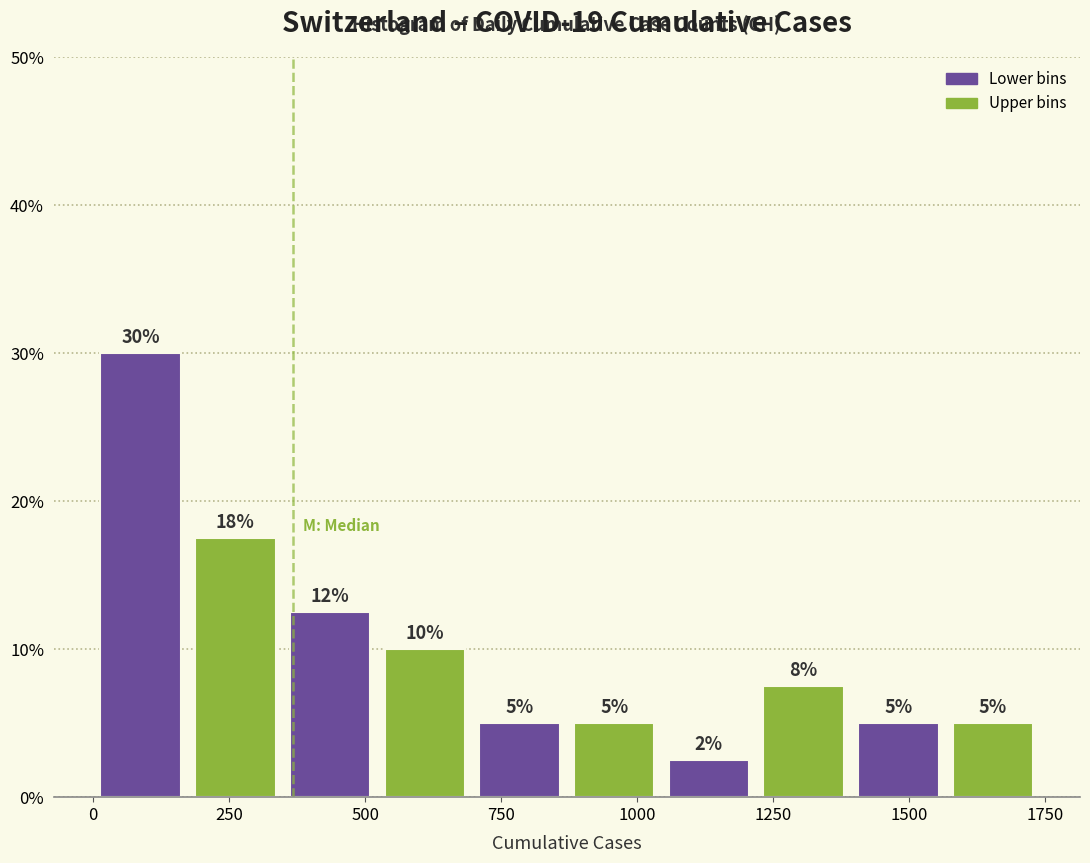

Around what value on the x-axis is the tallest bar? Give the approximate position of its centre, as read against the axis.

100